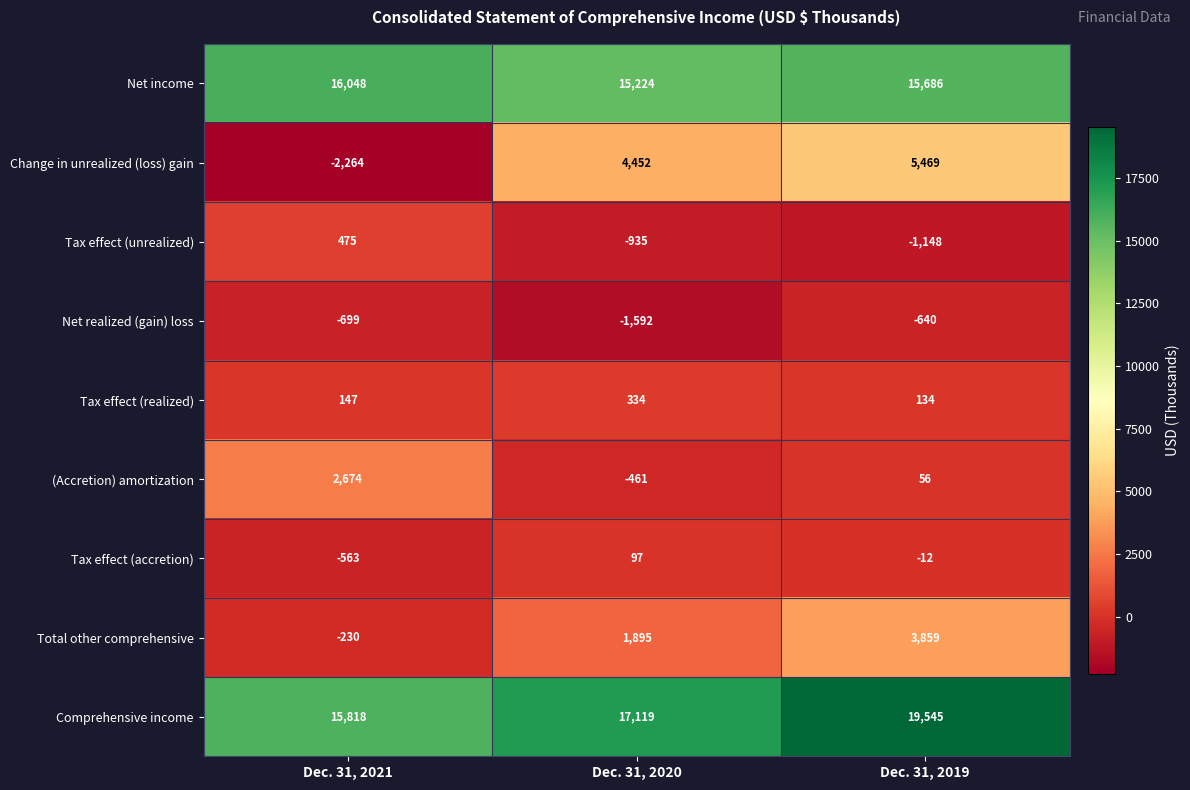

Count the number of categories in the chart.

3